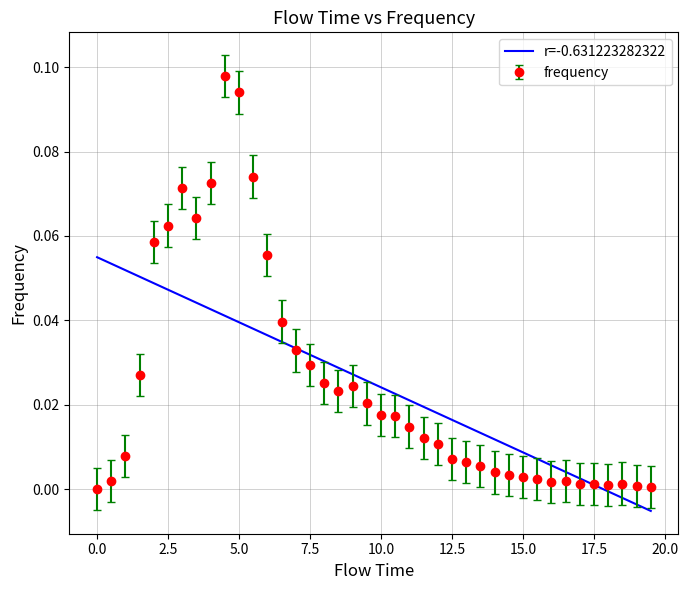

Which series has the largest range (max minus min)?

frequency